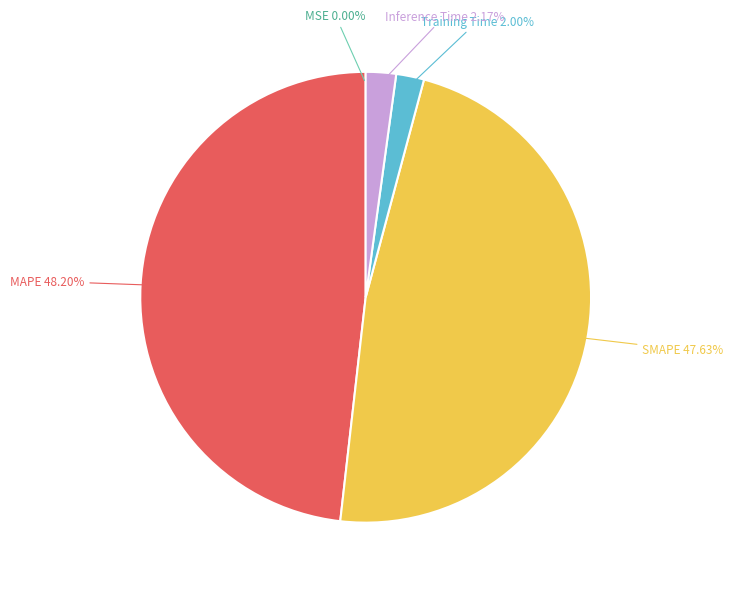

To the nearest percent, what is the difference between the largest and smallest slice percentages?

48%